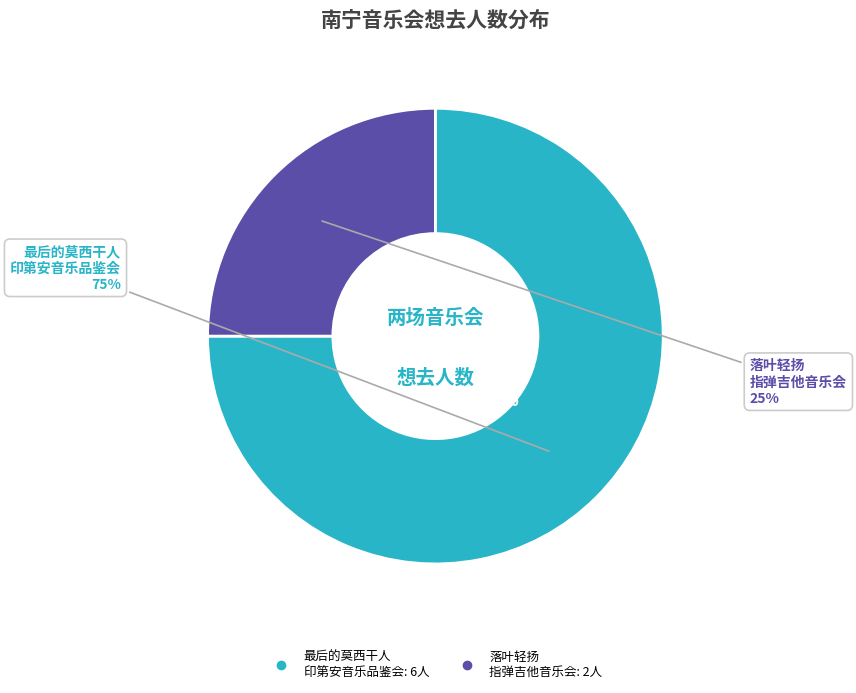

How many slices are in this pie chart?

2